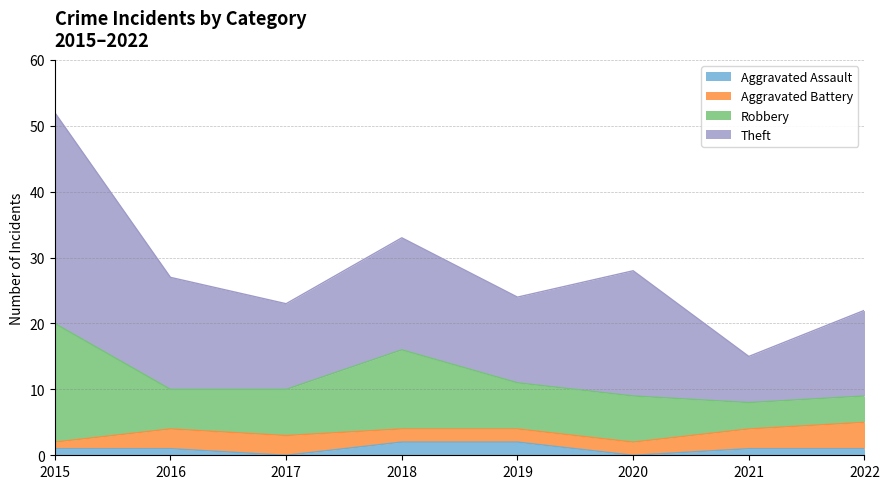

How many data points in Theft are less than 17?

4